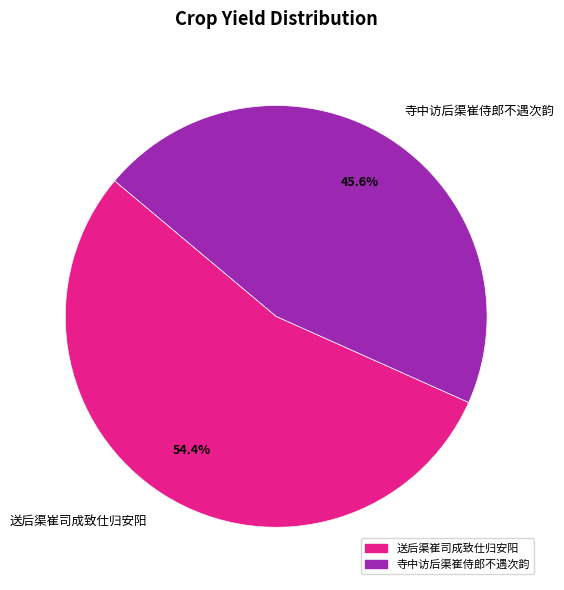

Which category has the smallest portion of the pie?

寺中访后渠崔侍郎不遇次韵